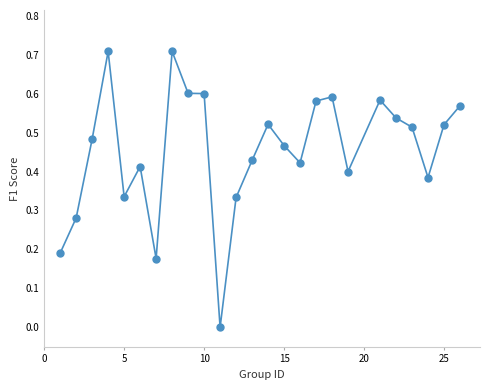

What is the range of Y values (max minus min)?

0.7